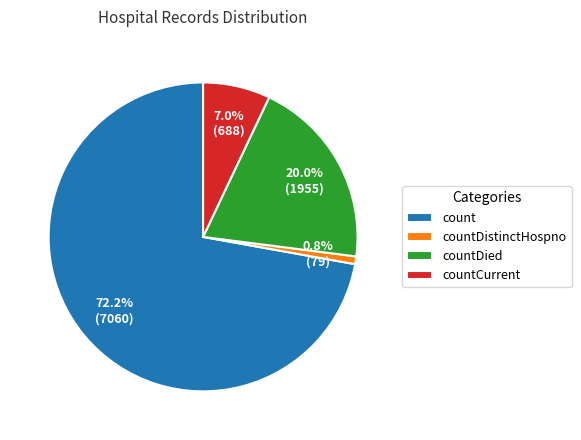

To the nearest percent, what percentage of the pie is countDistinctHospno?

1%